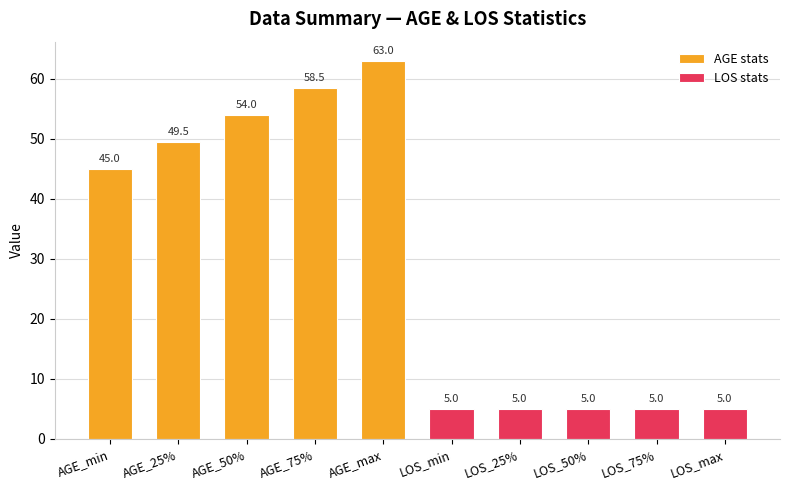

At how many categories does at least one series exceed 56?

2